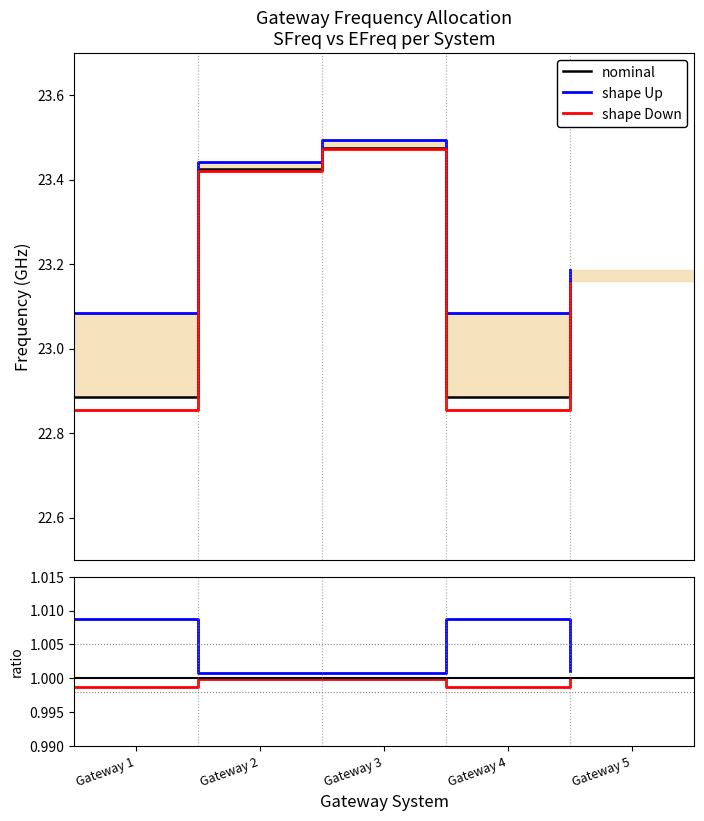

True or false: shape Down and nominal intersect in this chart.

False